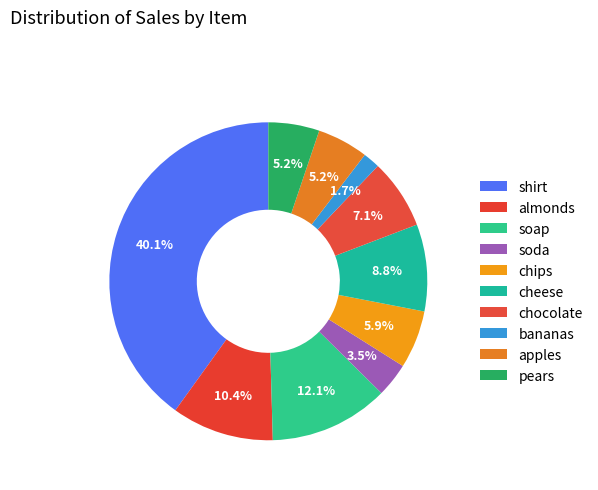

Does any single category account for the majority?

No